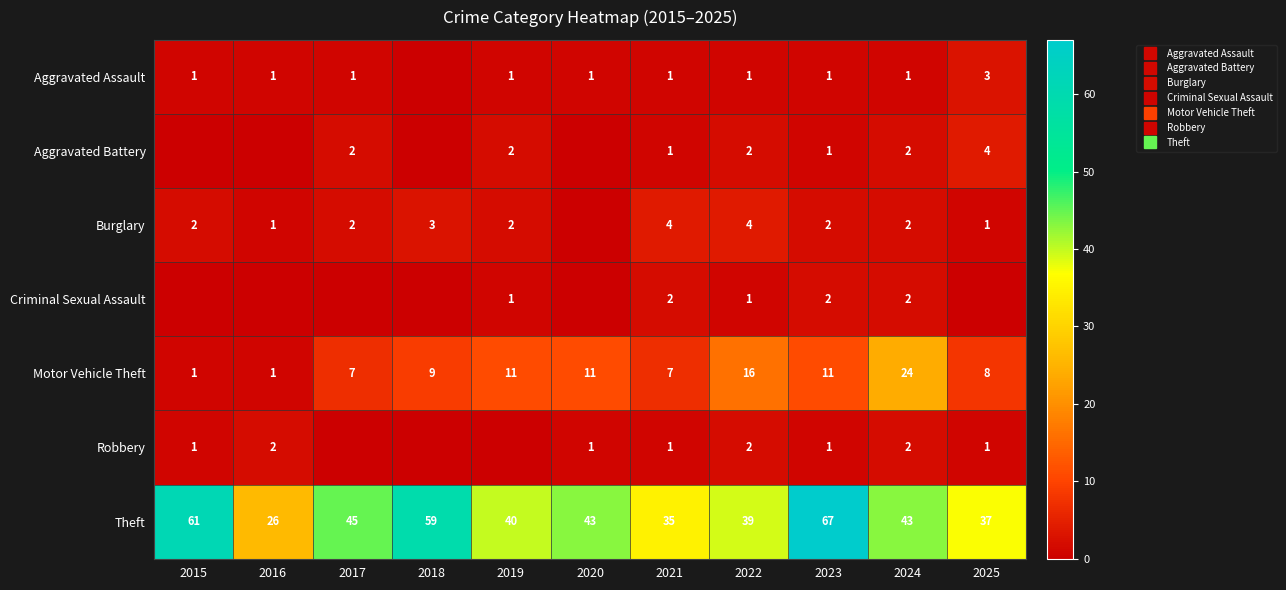

At 2025, list the series in order from smallest to largest.

Criminal Sexual Assault, Burglary, Robbery, Aggravated Assault, Aggravated Battery, Motor Vehicle Theft, Theft